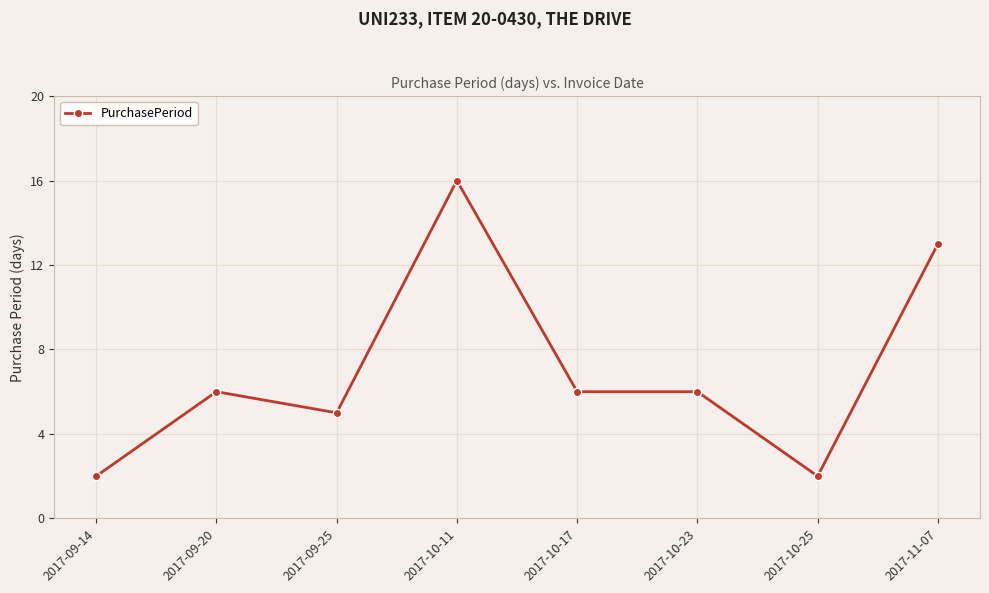

Which label corresponds to the largest value in the chart?

2017-10-11